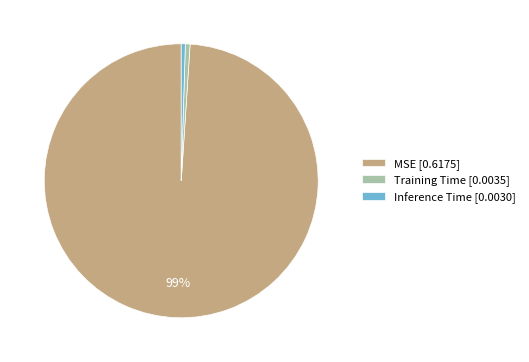

To the nearest percent, what is the average slice percentage?

33%